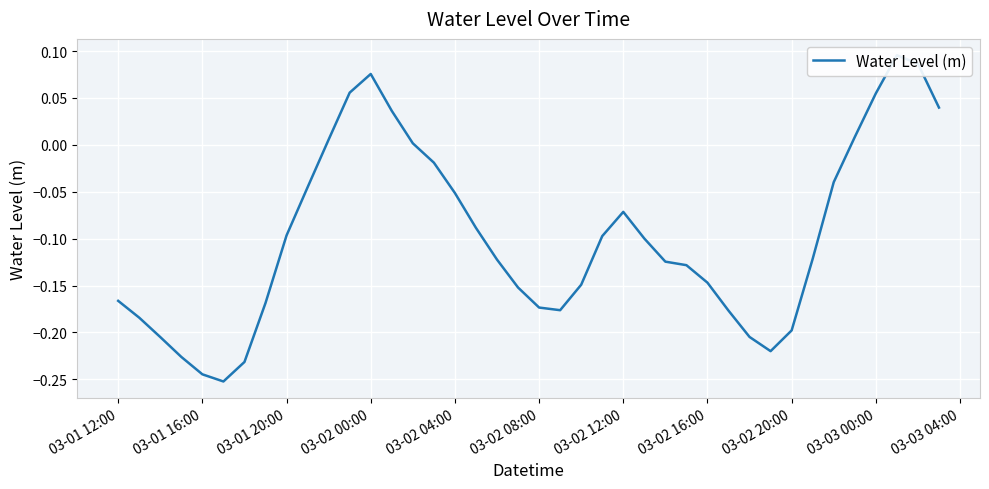

Does the chart display data point markers on the line(s)?

No